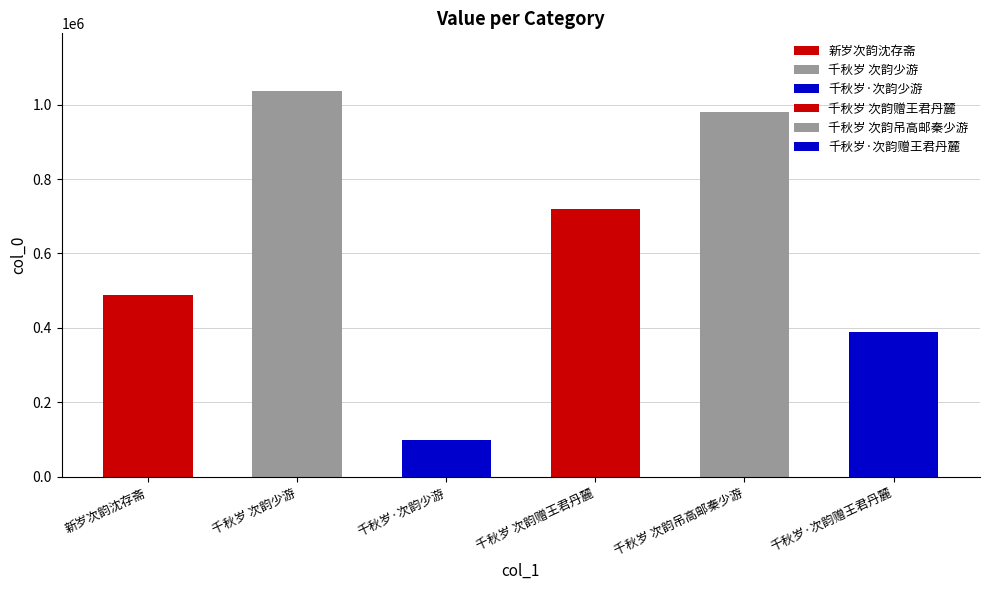

What is the ratio of the value at 新岁次韵沈存斋 to the value at 千秋岁 次韵吊高邮秦少游?

0.5